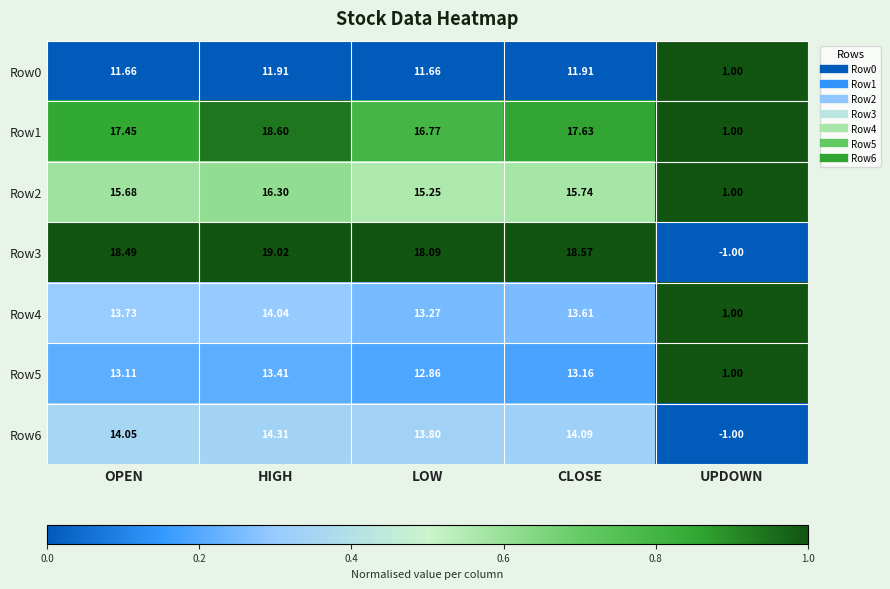

At which label is Row4 closest to 7?

UPDOWN